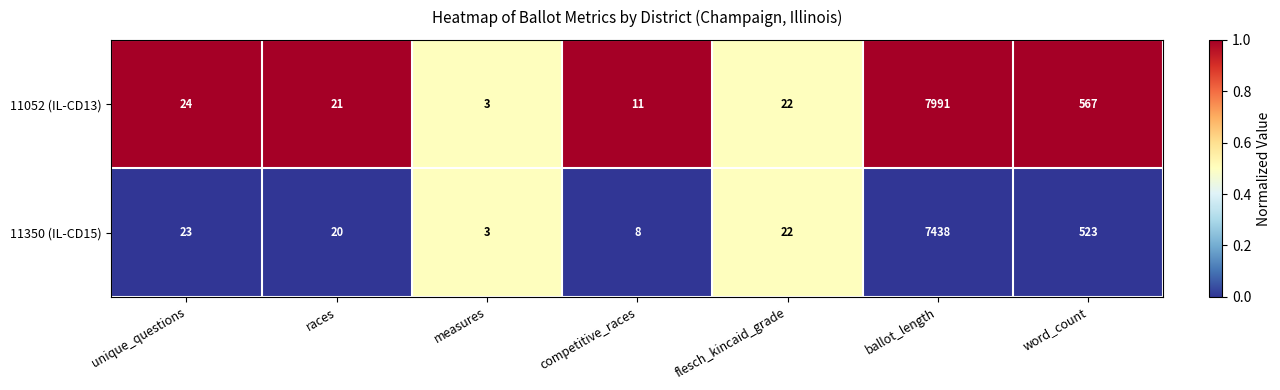

Count the number of data series in this chart.

2